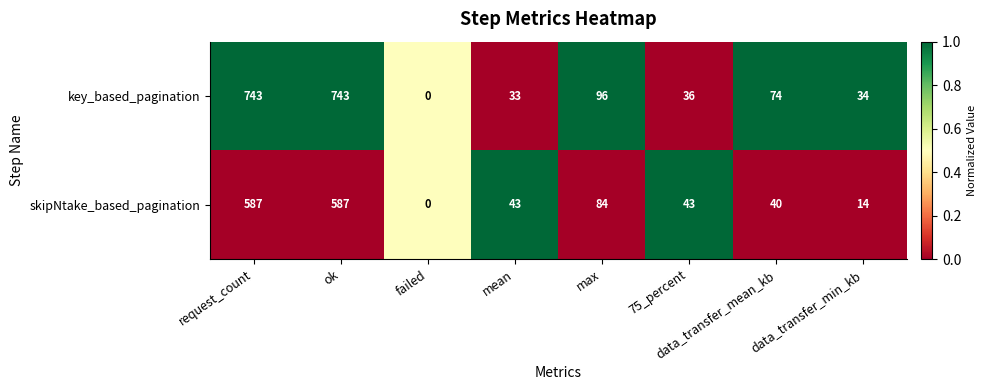

How many distinct data groups are displayed?

2